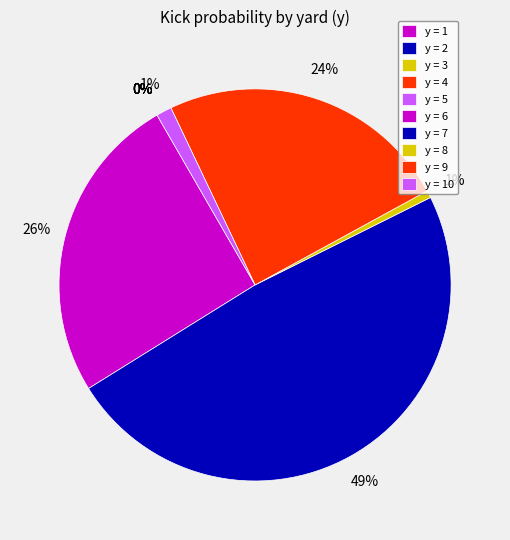

Which category has the smallest portion of the pie?

y=1